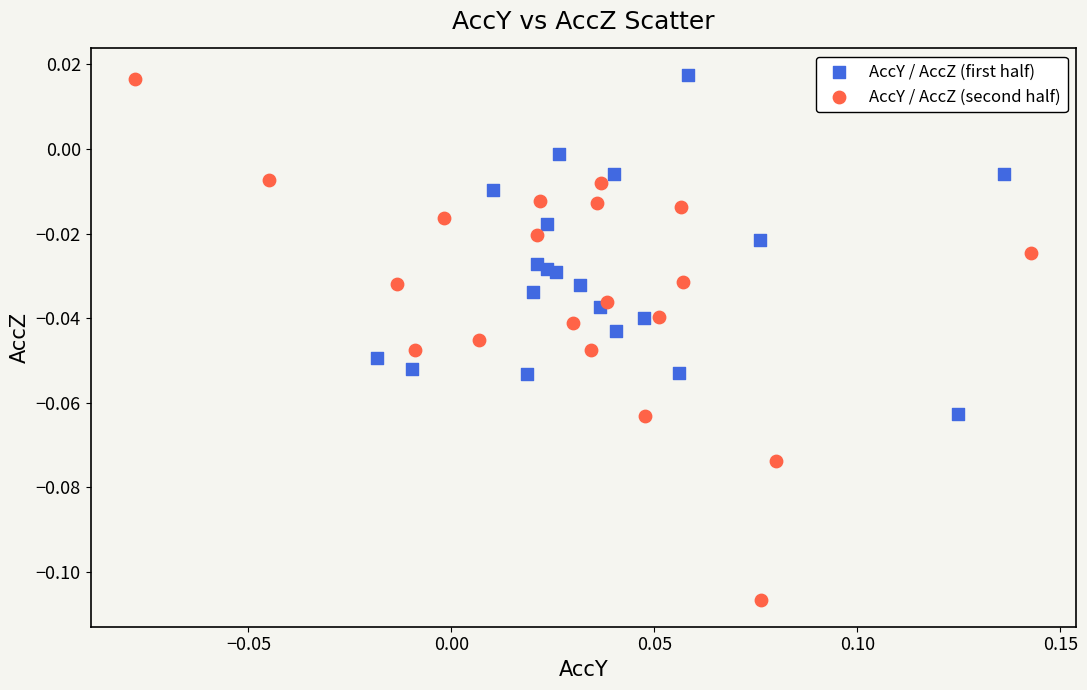

Which series has the largest Y range (max minus min)?

AccY / AccZ (second half)